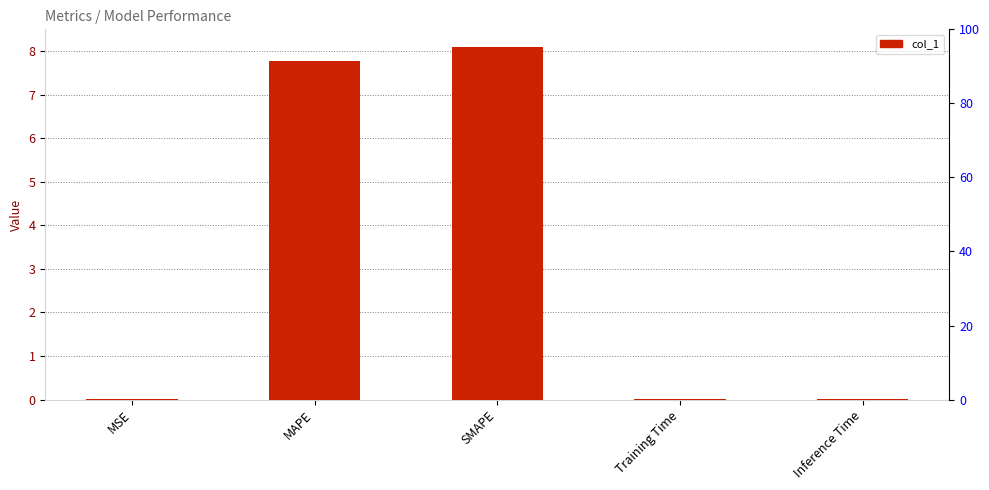

Which category has the highest value across all series?

SMAPE